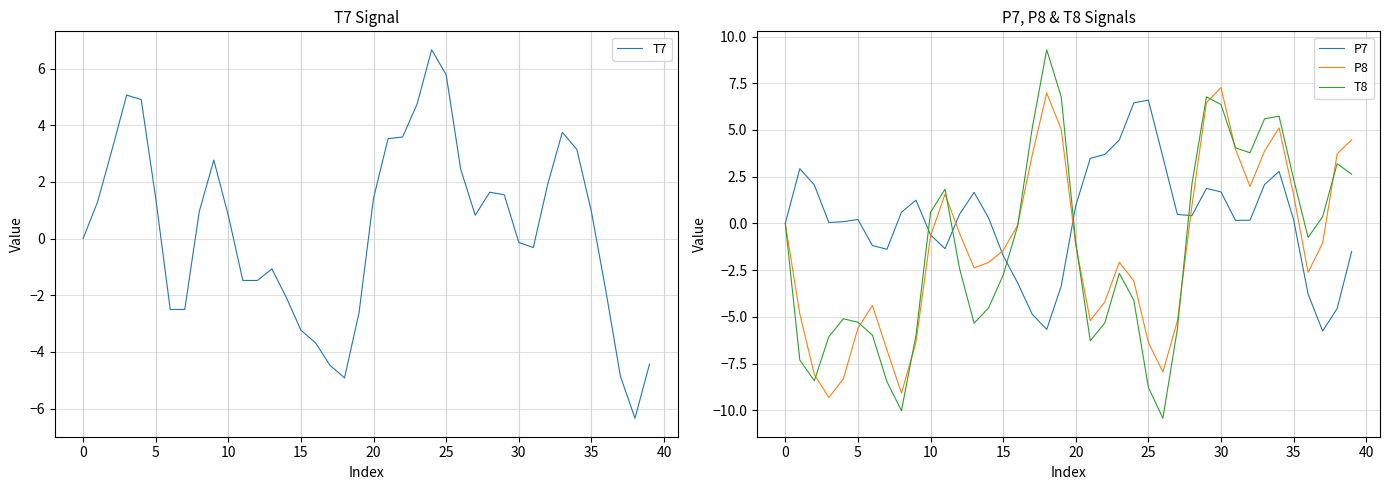

What is the greatest value displayed?

9.3